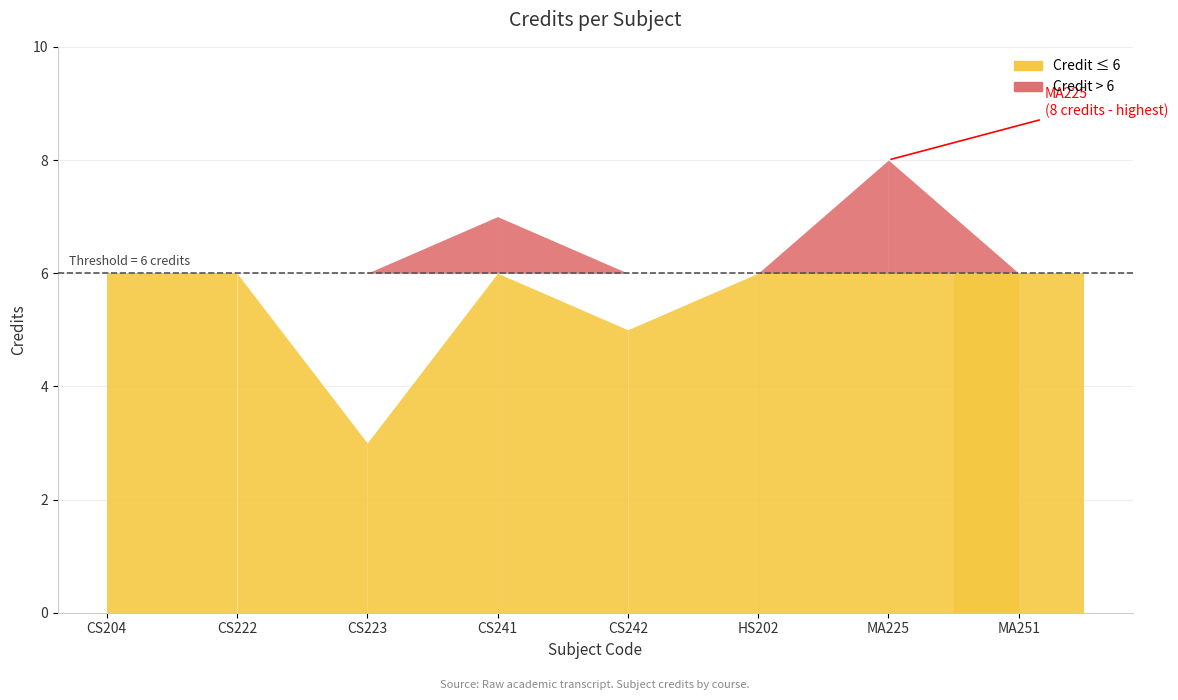

What is the difference between the second highest and minimum values?

4